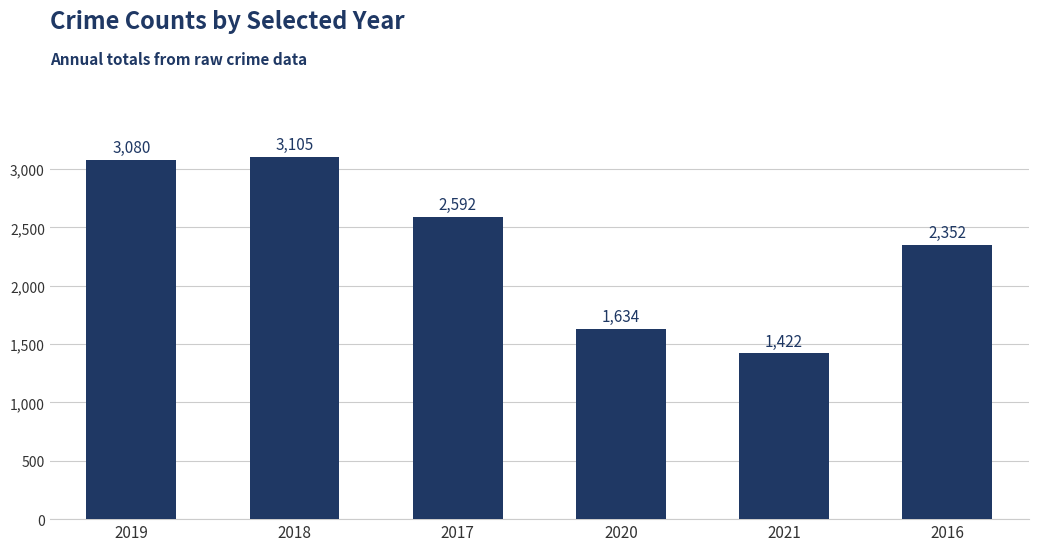

List the labels in order of value, largest first.

2018, 2019, 2017, 2016, 2020, 2021